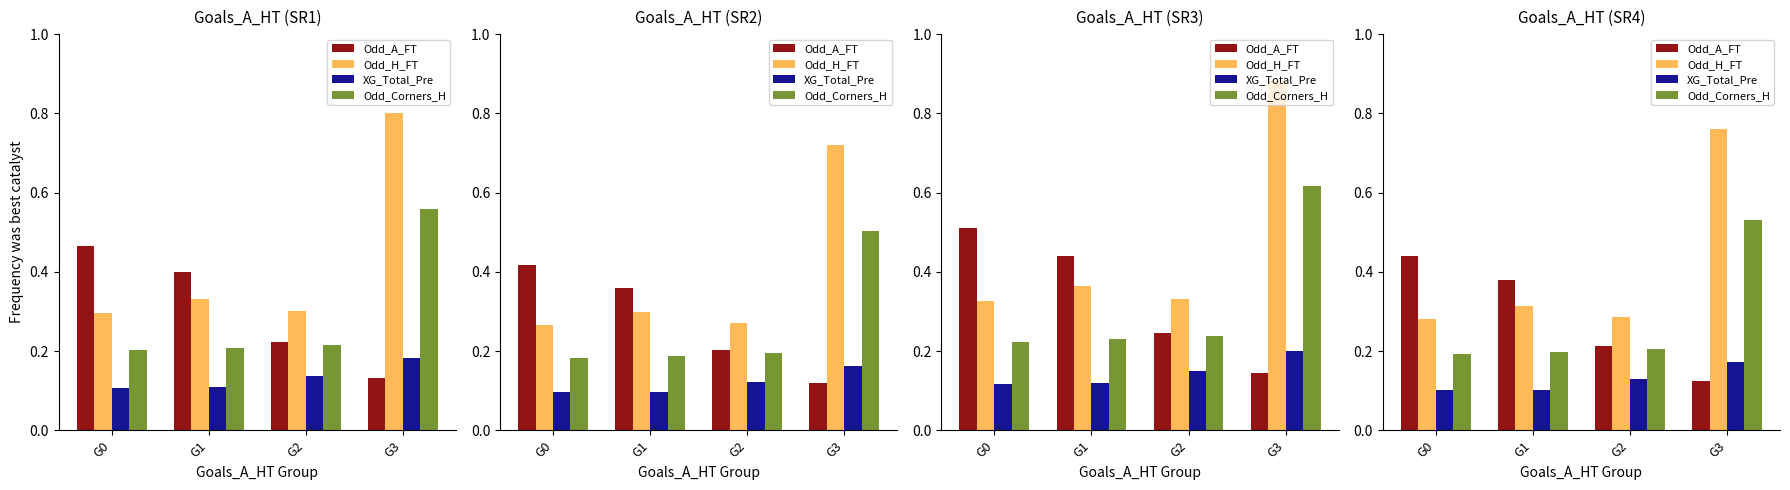

At which category is the sum across all series the highest?

G3